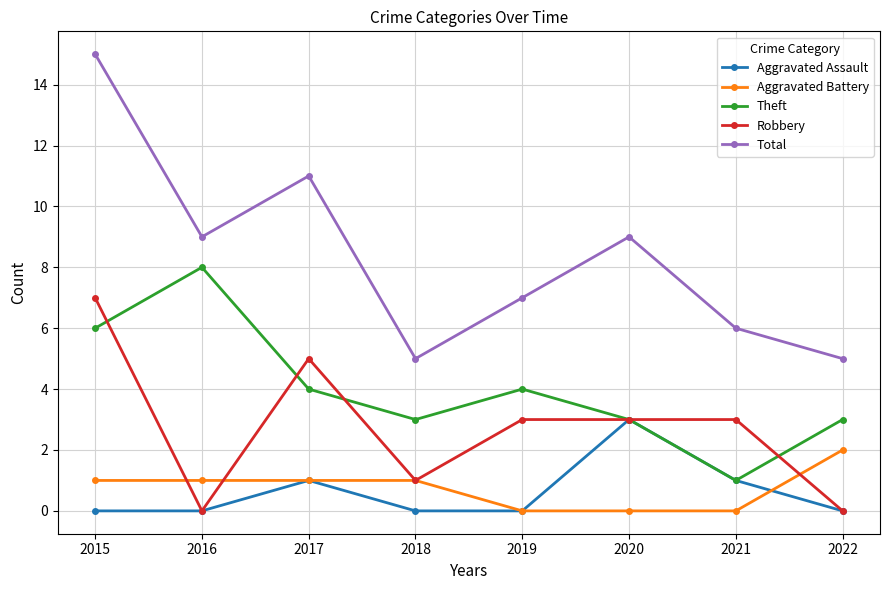

Reading left to right, what are all the values shown in this chart?

Aggravated Assault: 2015=0	2016=0	2017=1	2018=0	2019=0	2020=3	2021=1	2022=0
Aggravated Battery: 2015=1	2016=1	2017=1	2018=1	2019=0	2020=0	2021=0	2022=2
Theft: 2015=6	2016=8	2017=4	2018=3	2019=4	2020=3	2021=1	2022=3
Robbery: 2015=7	2016=0	2017=5	2018=1	2019=3	2020=3	2021=3	2022=0
Total: 2015=15	2016=9	2017=11	2018=5	2019=7	2020=9	2021=6	2022=5